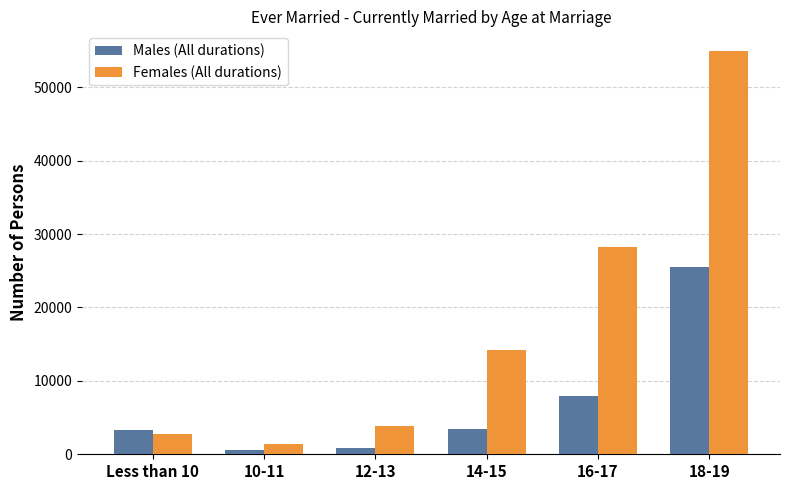

The value of Females (All durations) at 10-11 is 1399. True or false?

True